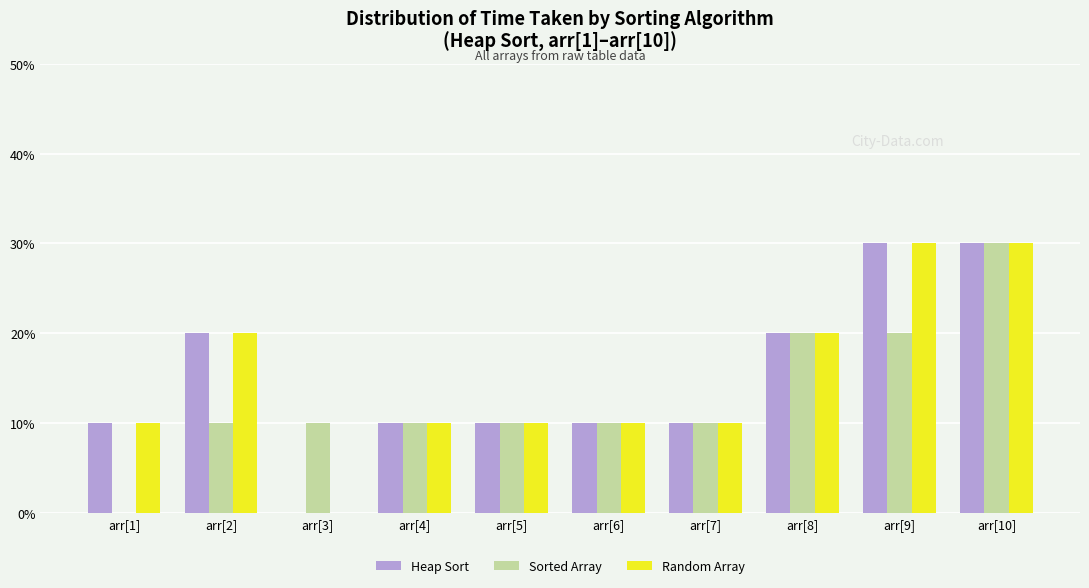

Are the bars grouped side by side (vs. stacked)?

Yes